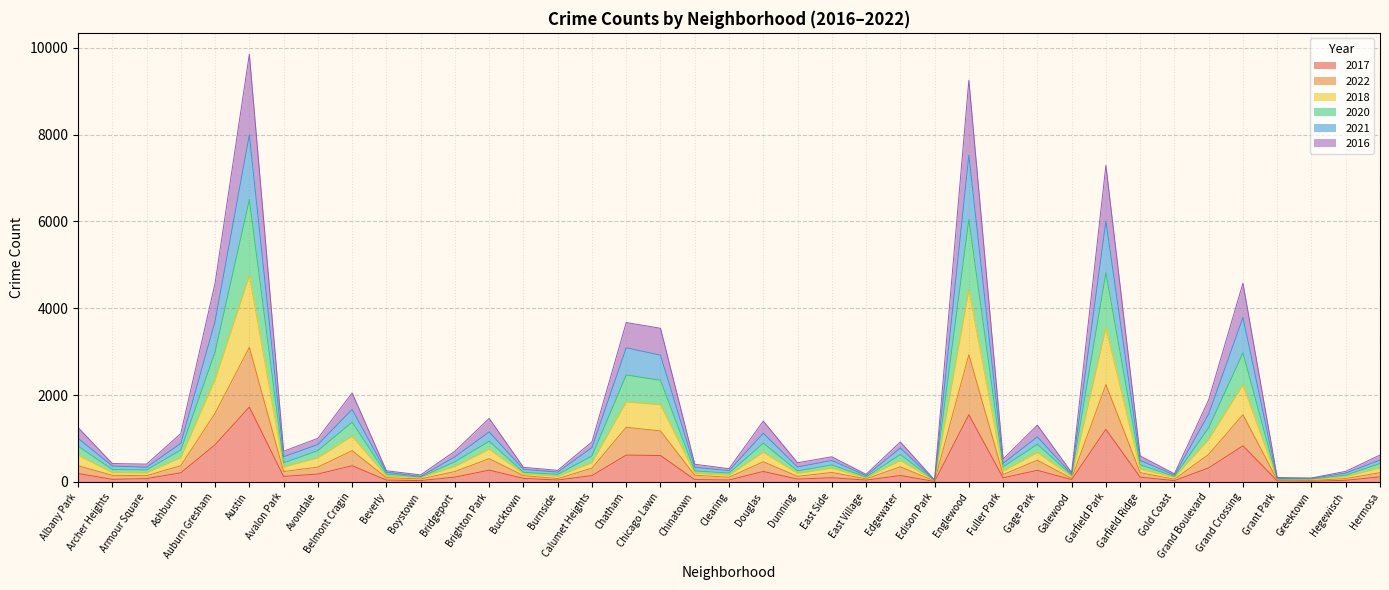

What is the maximum value for 2017?

1724